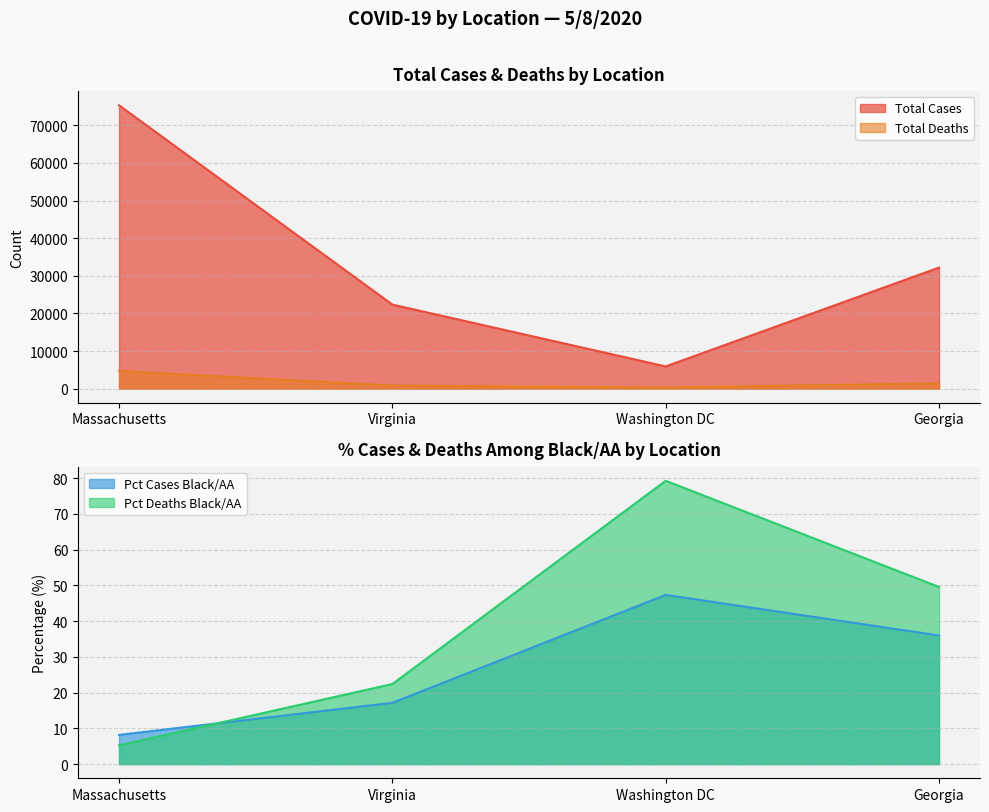

Which series has the largest total across all categories?

Total Cases